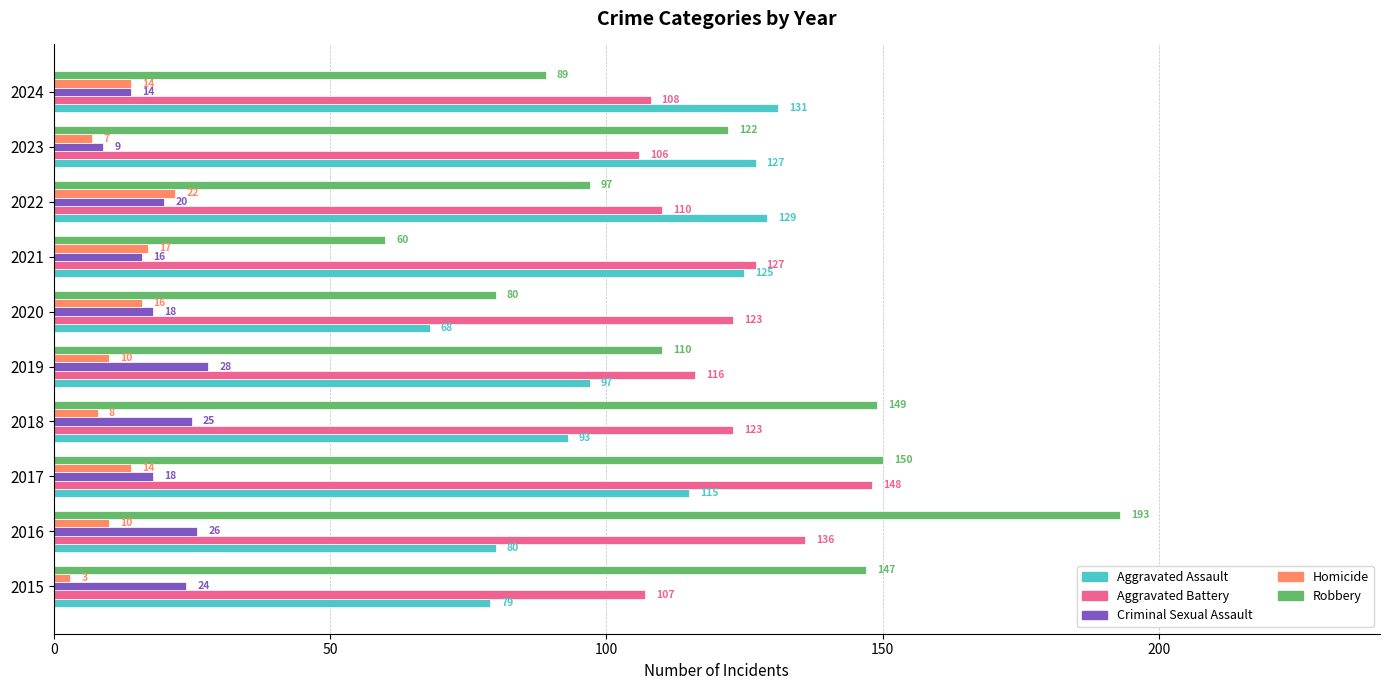

List the series in order of their peak value, lowest first.

Homicide, Criminal Sexual Assault, Aggravated Assault, Aggravated Battery, Robbery